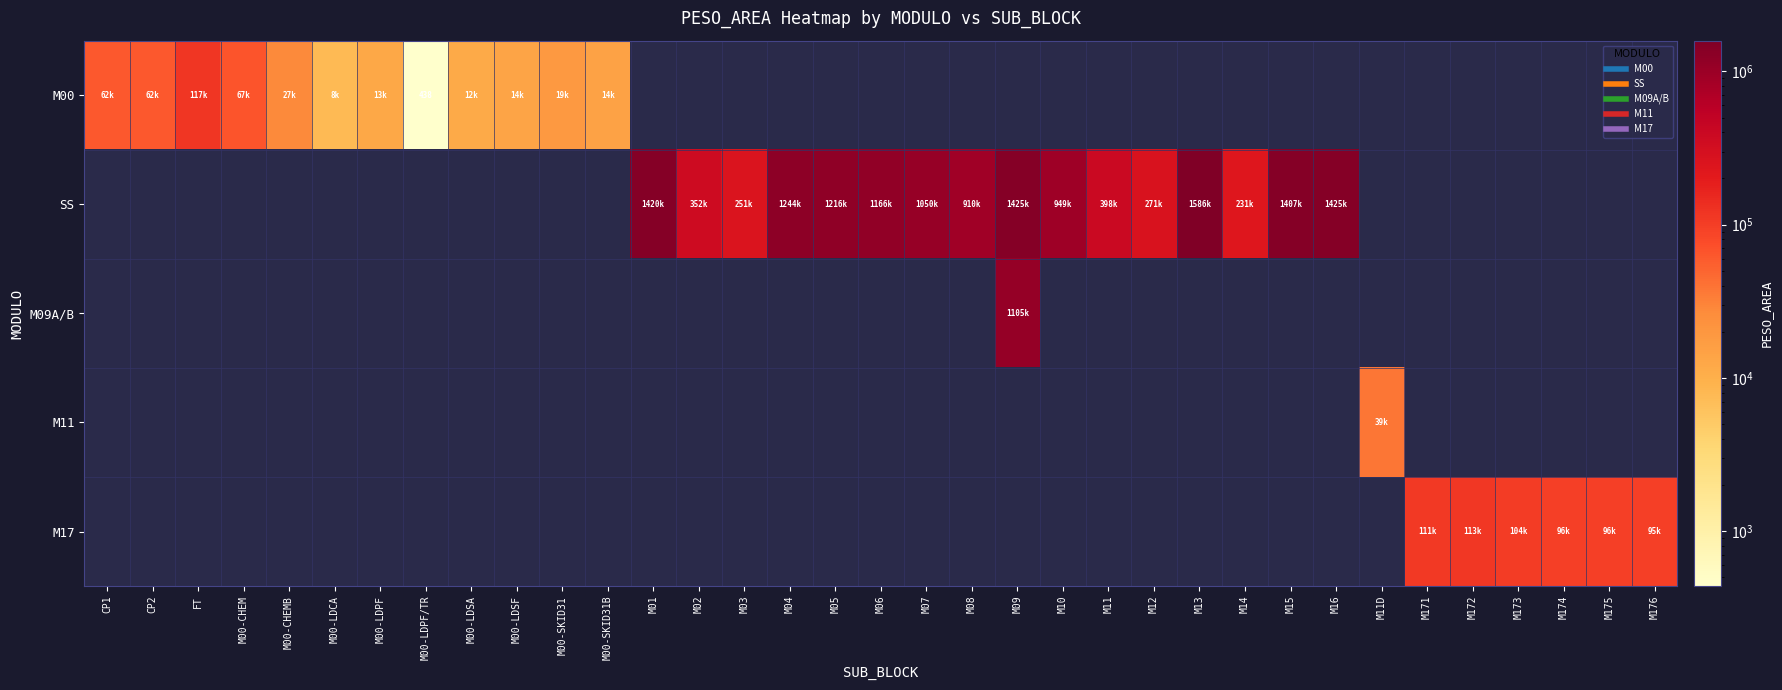

Which category has the lowest value across all series?

M00-LDPF/TR